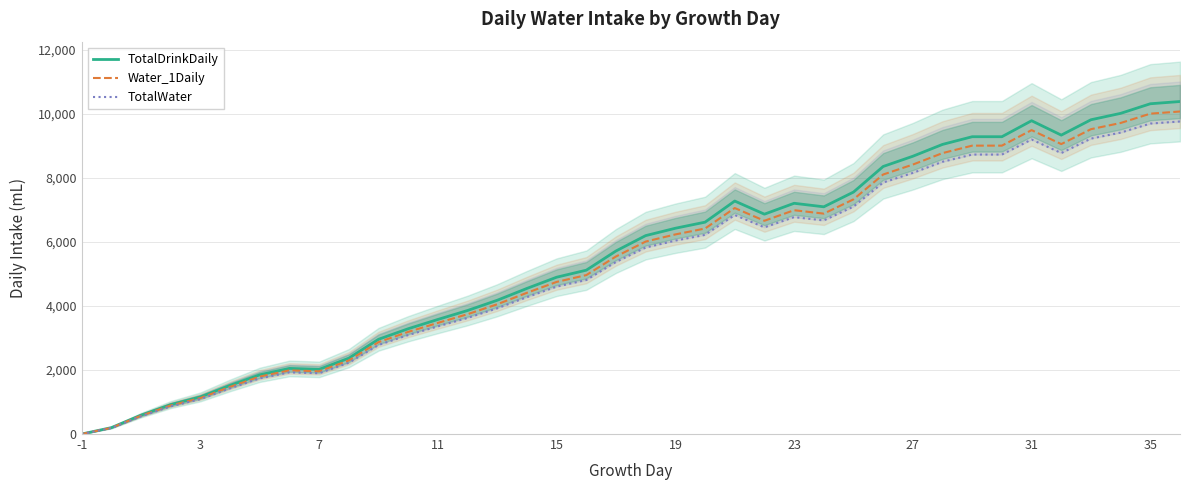

How many data points in TotalWater are above 5828?

18